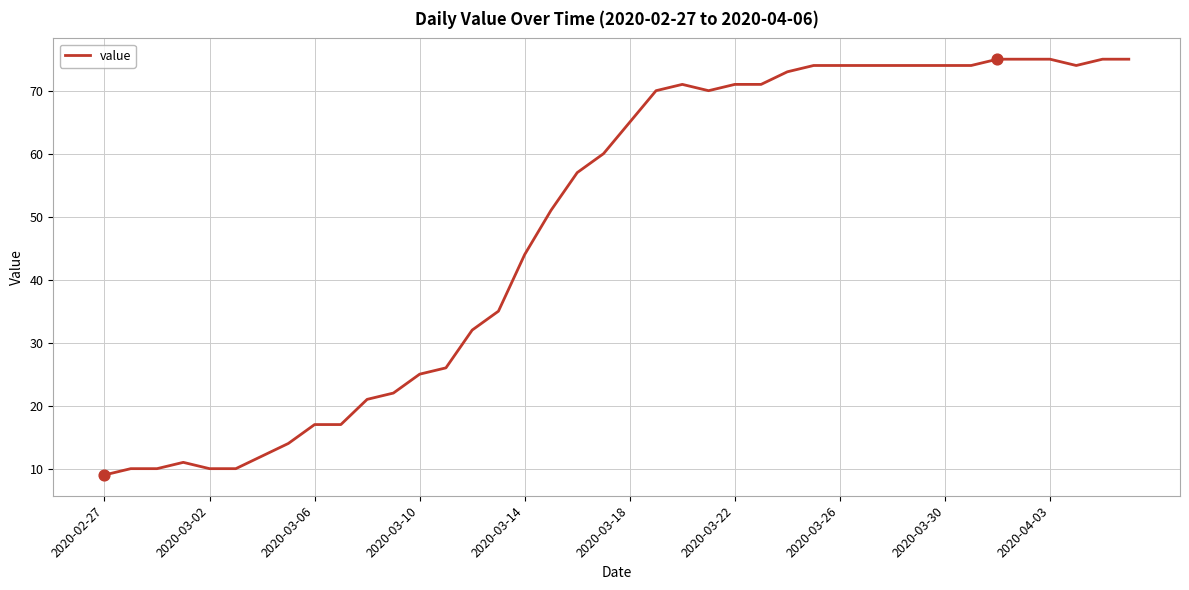

What is the minimum value shown in the chart?

9